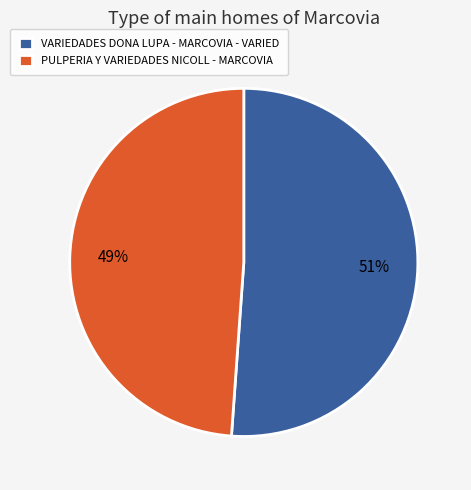

True or false: VARIEDADES DONA LUPA - MARCOVIA - VARIED accounts for 40% of the total.

False